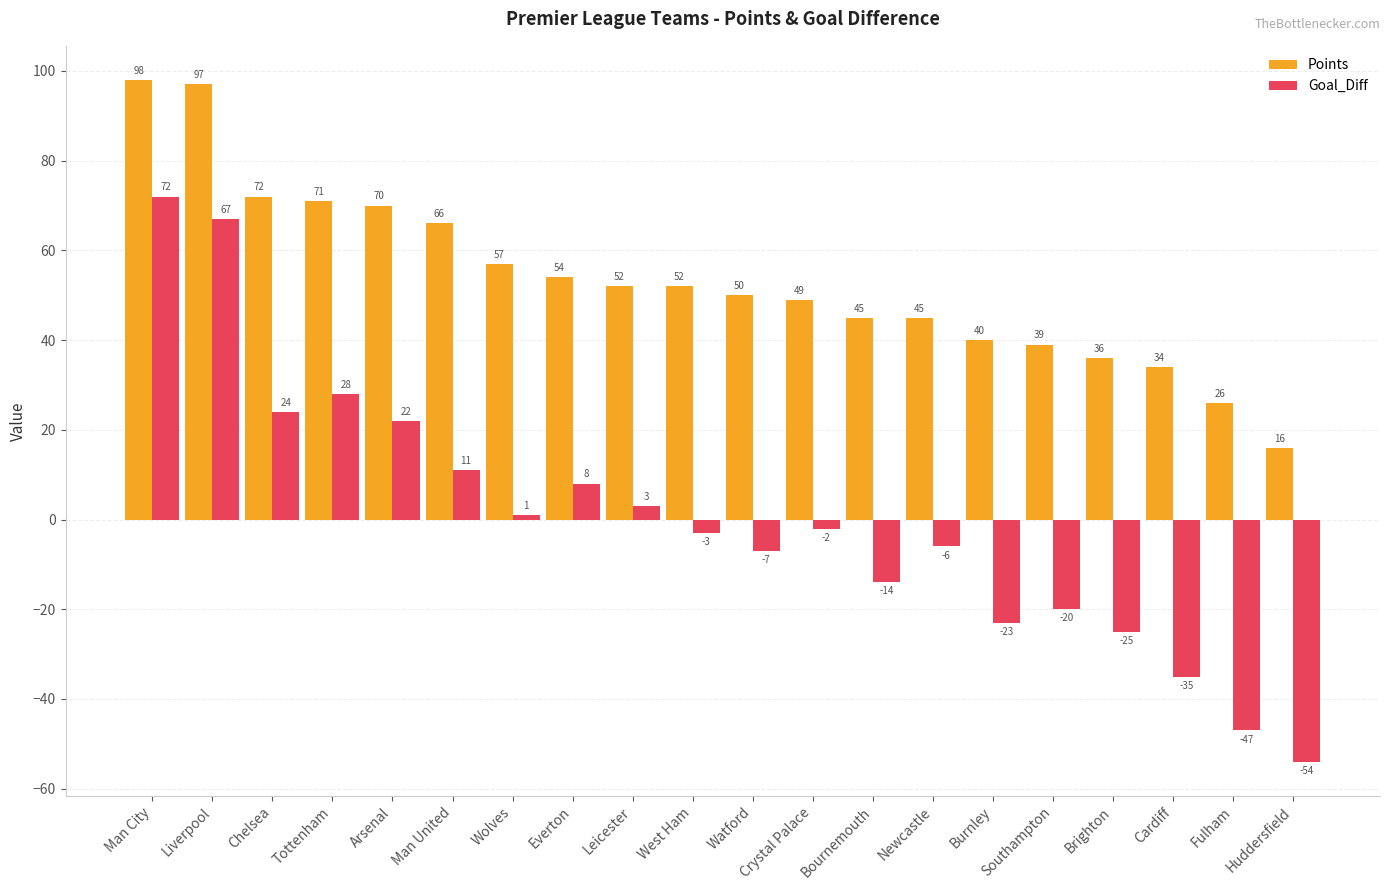

How many groups of bars are there?

20